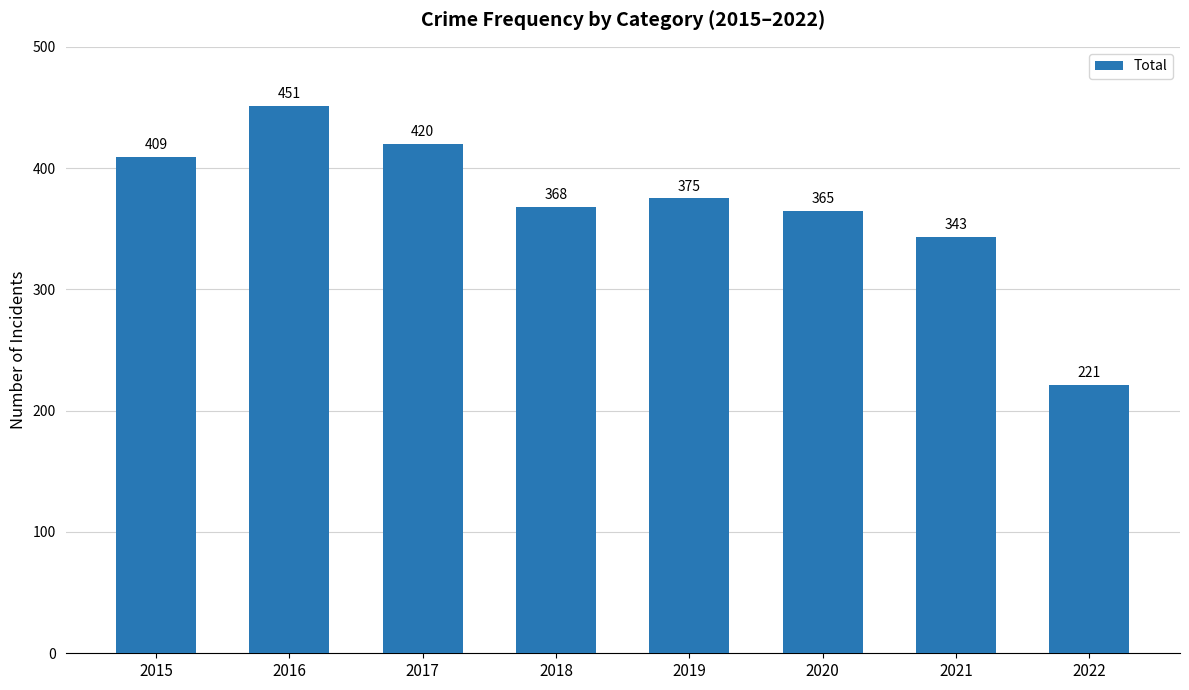

What is the average value?

369